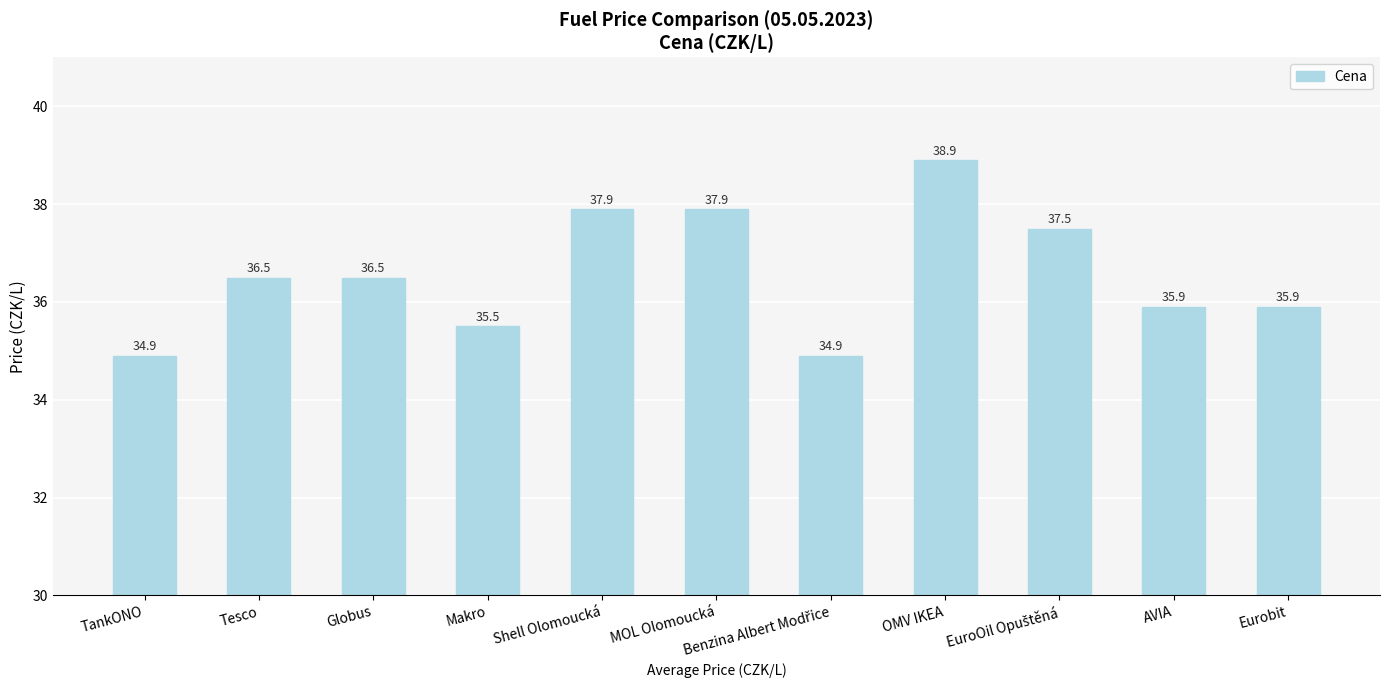

True or false: the data shows 35.9 at AVIA.

True